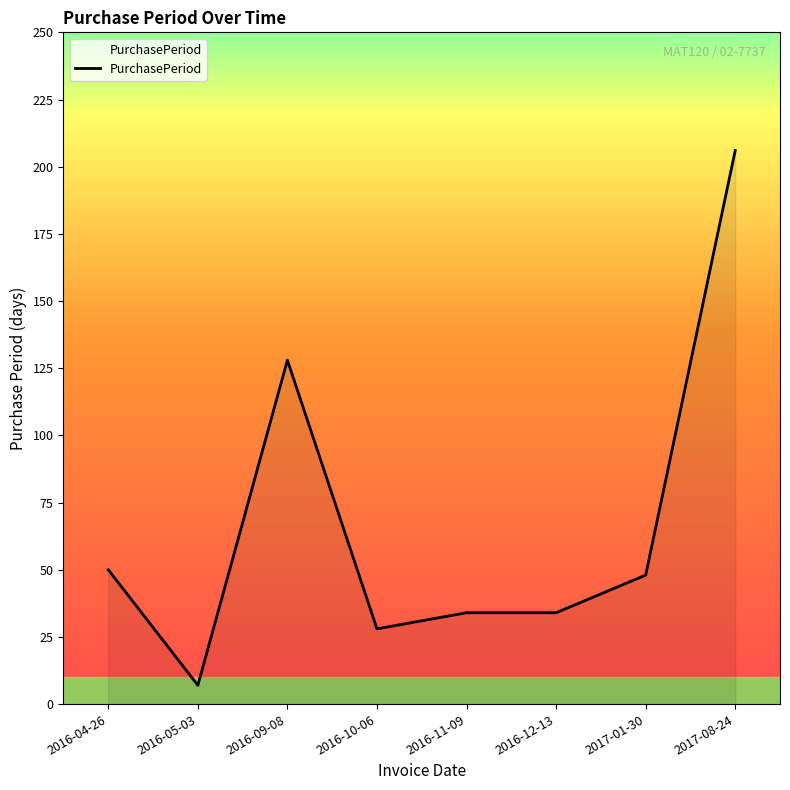

Reading right to left, list all the values displayed in this chart.

2017-08-24=206	2017-01-30=48	2016-12-13=34	2016-11-09=34	2016-10-06=28	2016-09-08=128	2016-05-03=7	2016-04-26=50